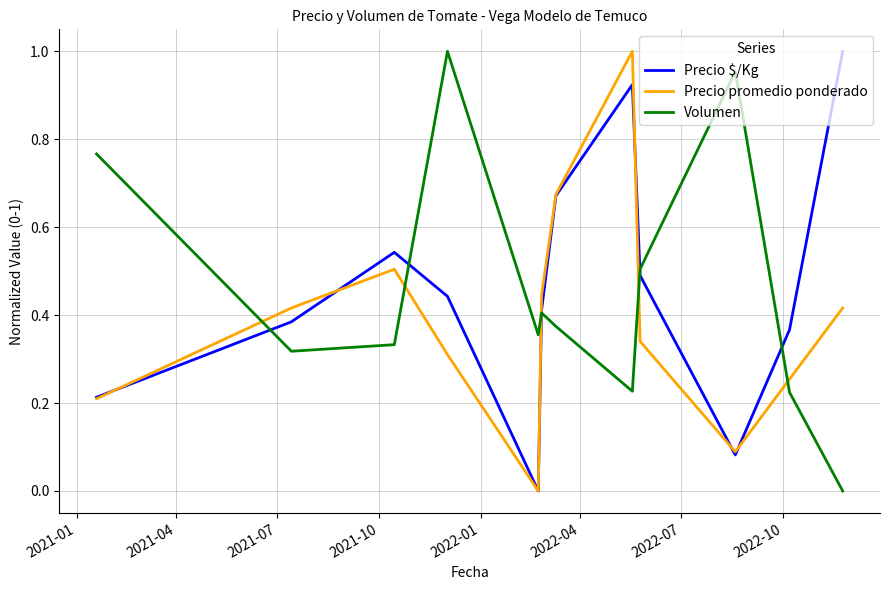

How many interior local peaks does the Precio promedio ponderado series have?

2